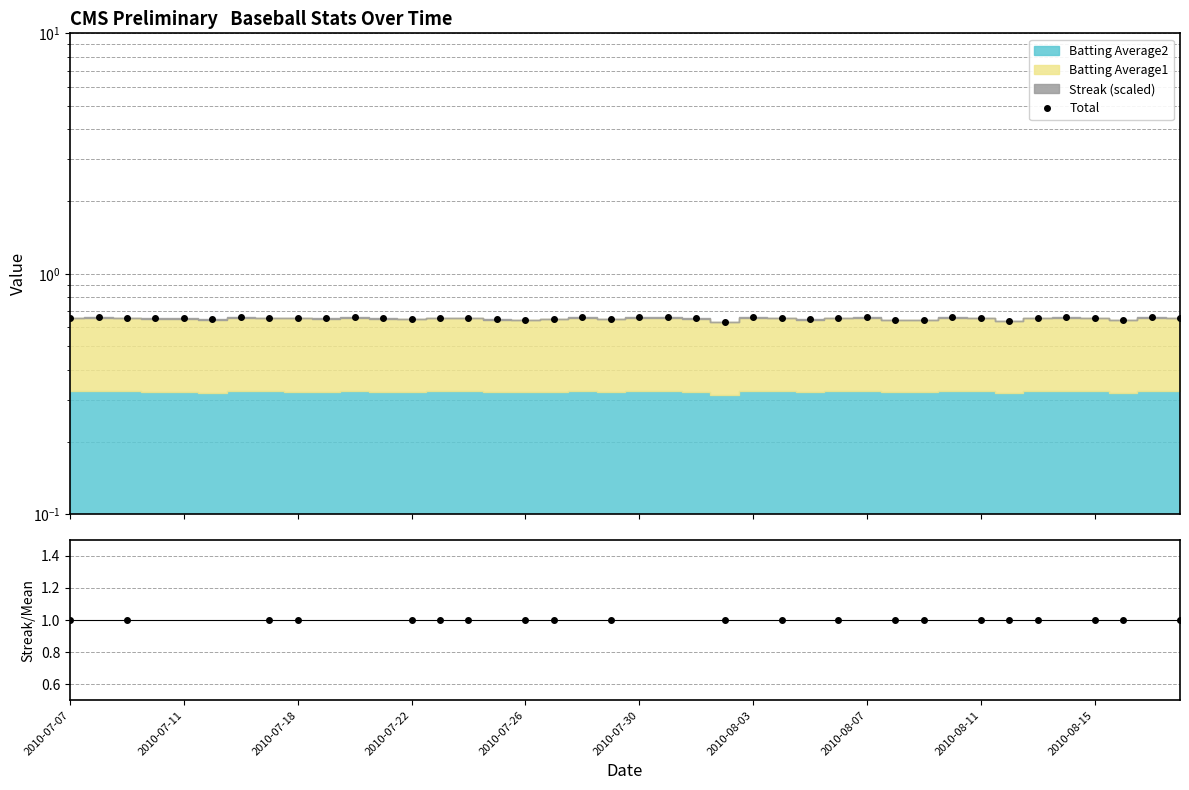

At which category does Total reach its first local peak?

2010-07-11